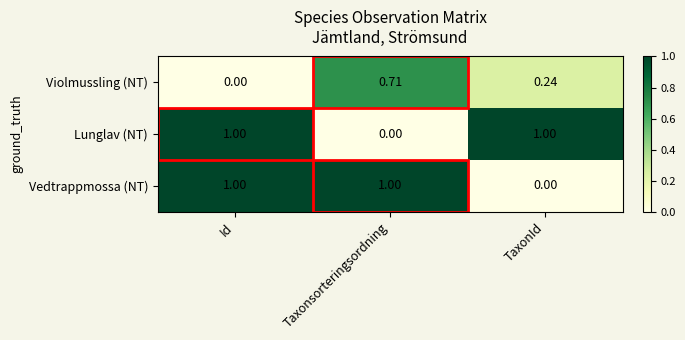

Which category has the lowest value in the Lunglav (NT) series?

Taxonsorteringsordning